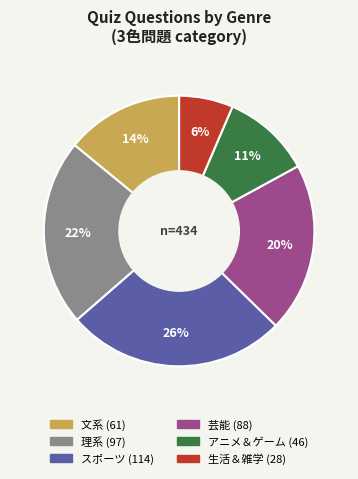

To the nearest percent, what percentage of the pie is アニメ＆ゲーム?

11%